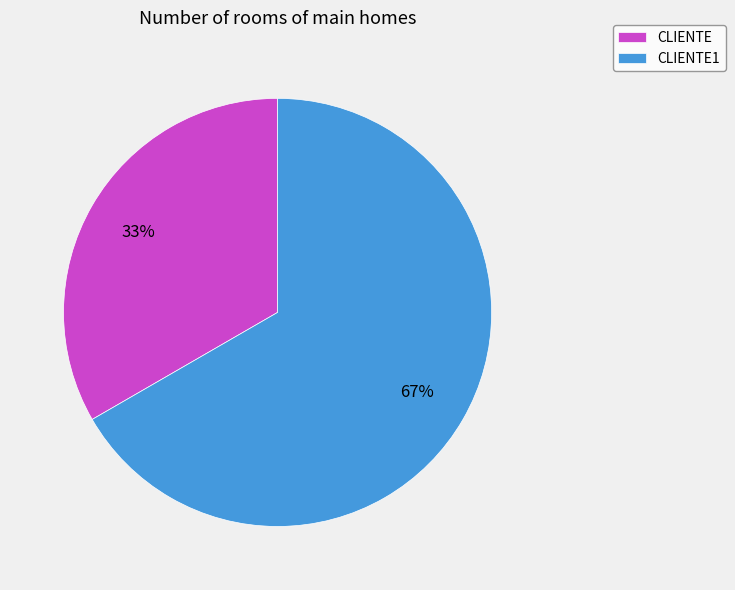

Combined, do CLIENTE1 and CLIENTE account for over 50%?

Yes